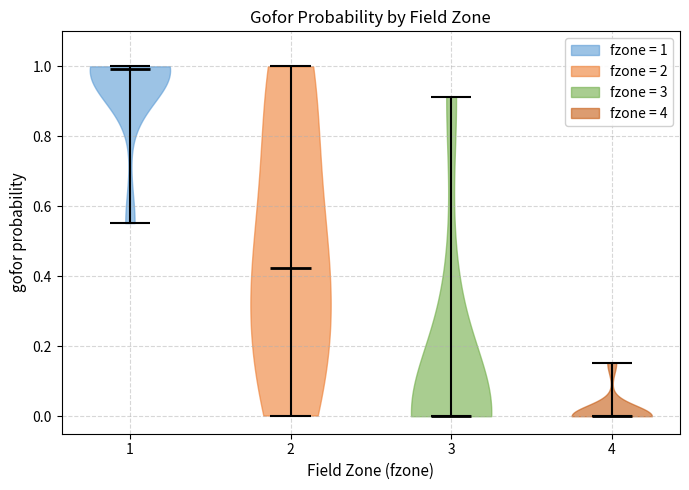

Reading left to right, read every violin against the y-axis: where its median line is, and the lowest and highest points it reaches. The values are not printed on the chart, so give them approximately, as read against the axis.

1: median line 1.00, lowest point 0.56, highest point 1.00
2: median line 0.42, lowest point 0.00, highest point 1.00
3: median line 0.00, lowest point 0.00, highest point 0.92
4: median line 0.00, lowest point 0.00, highest point 0.16